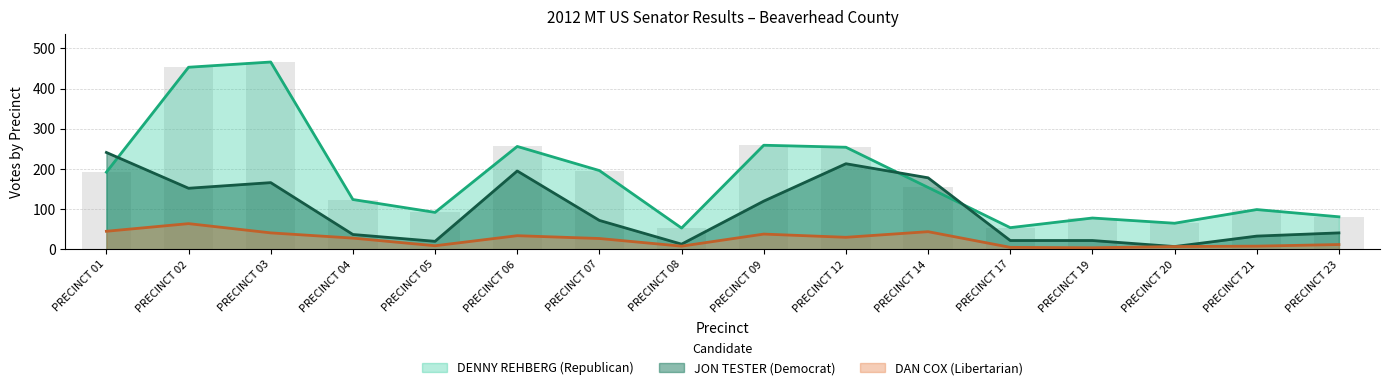

Does the chart contain stacked bars?

No